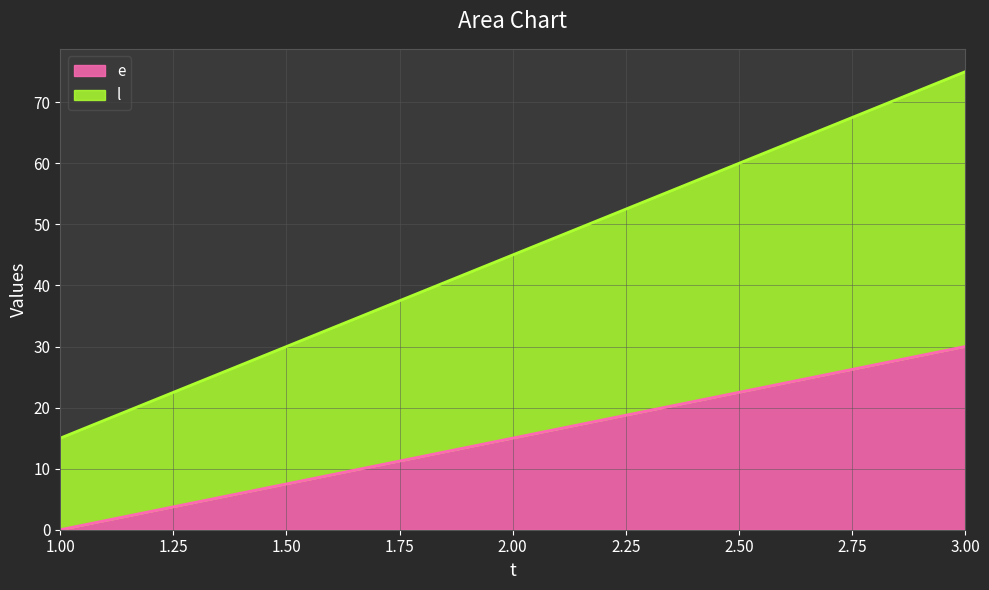

At which label does l first exceed 45?

3